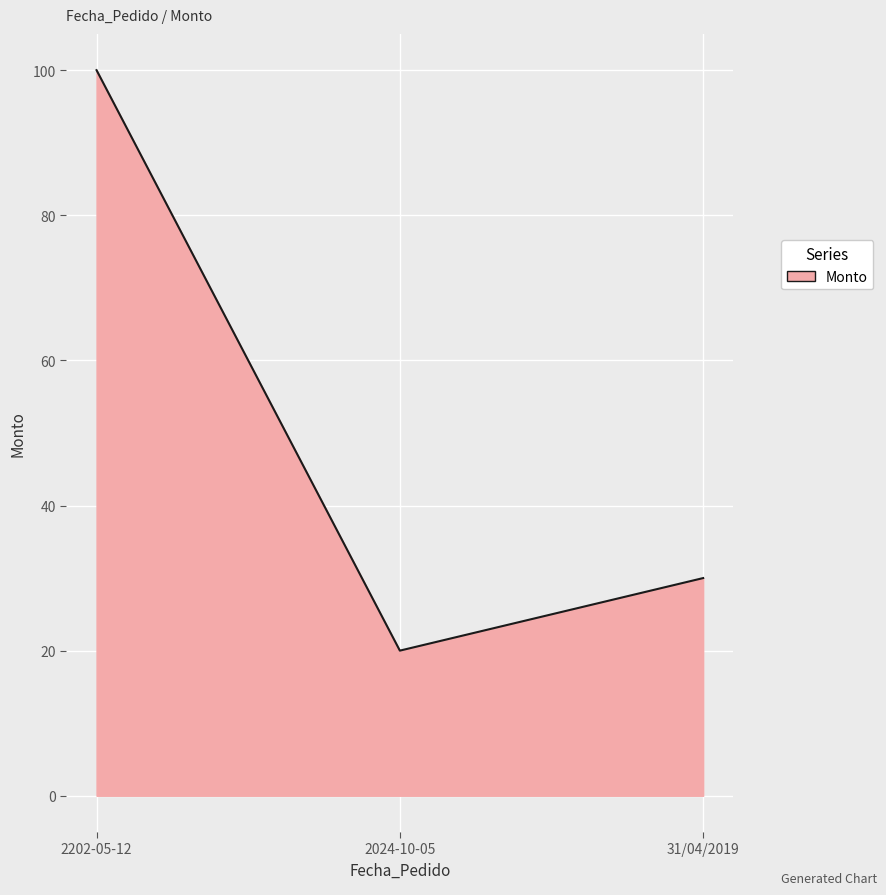

Reading left to right, extract all data points from this chart.

2202-05-12=100	2024-10-05=20	31/04/2019=30